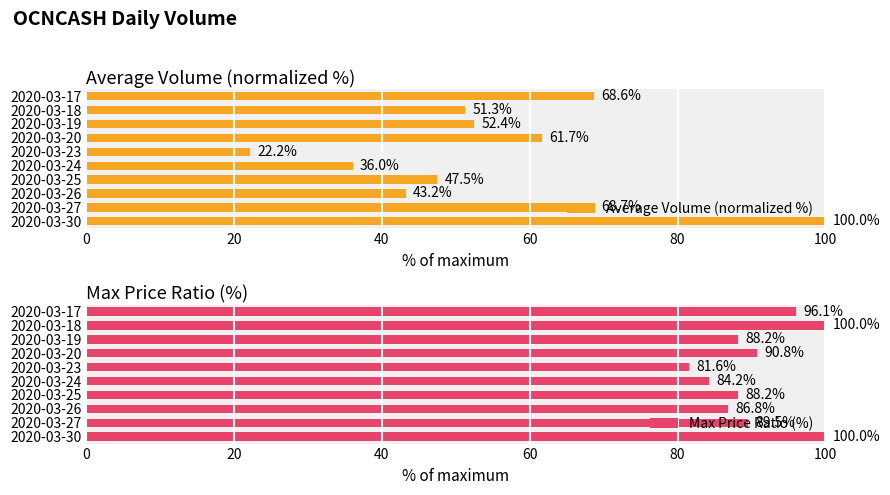

Reading left to right, transcribe all the data shown in this chart.

Average Volume (normalized %): 68.6	51.3	52.4	61.7	22.2	36.0	47.5	43.2	68.7	100.0
Max Price Ratio (%): 96.1	100.0	88.2	90.8	81.6	84.2	88.2	86.8	89.5	100.0